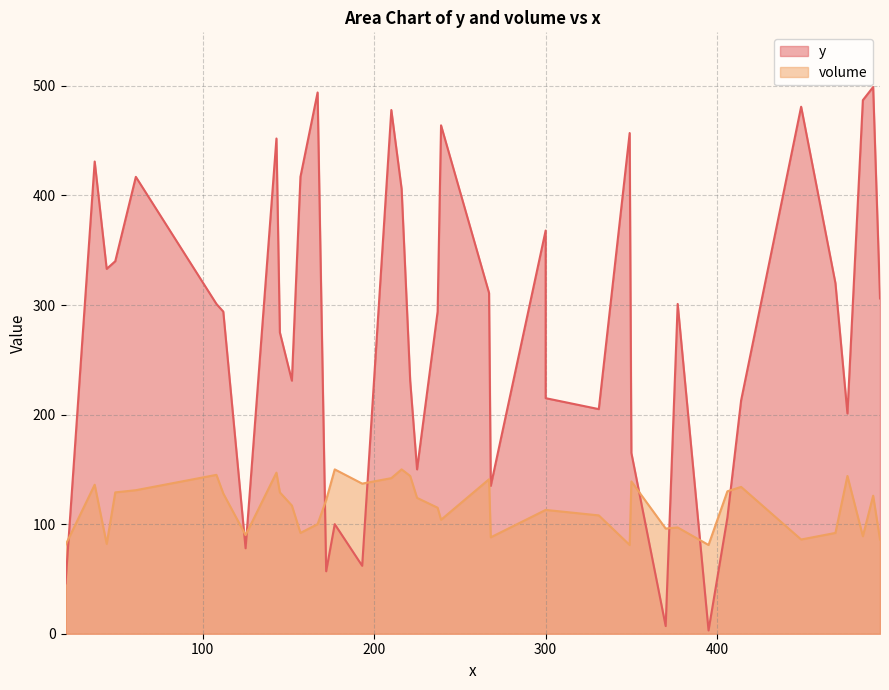

Count the number of data series in this chart.

2